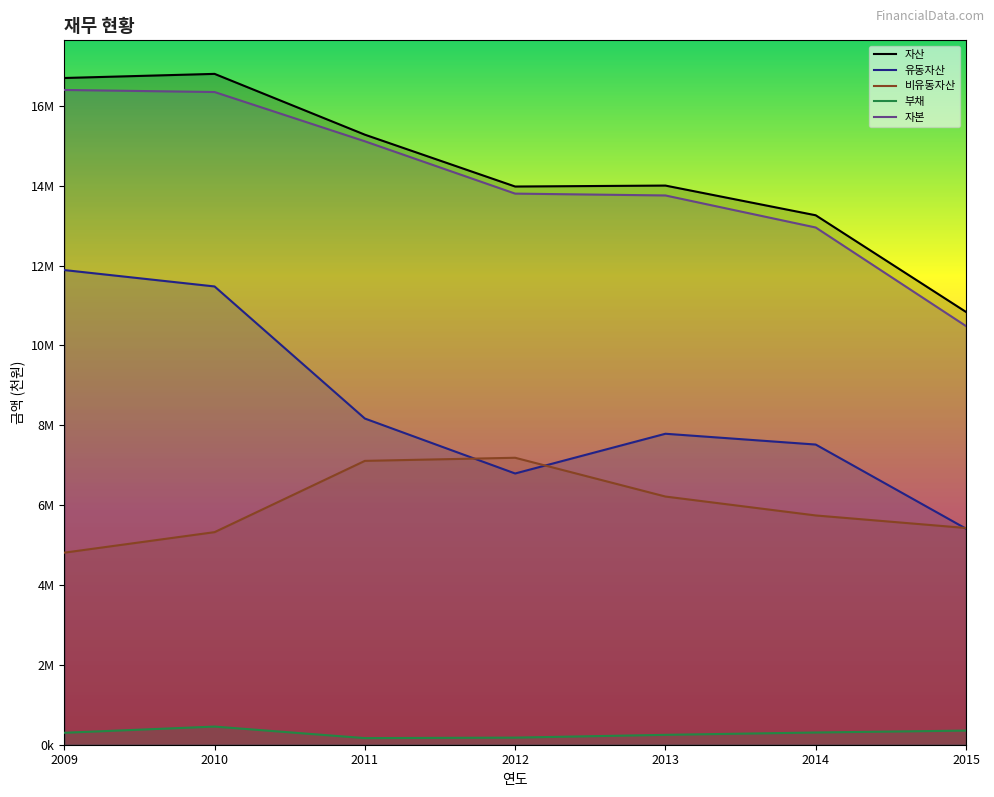

Which series has the widest spread of values?

유동자산